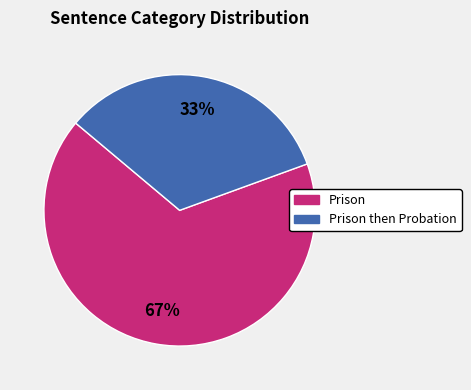

How many slices are in this pie chart?

2